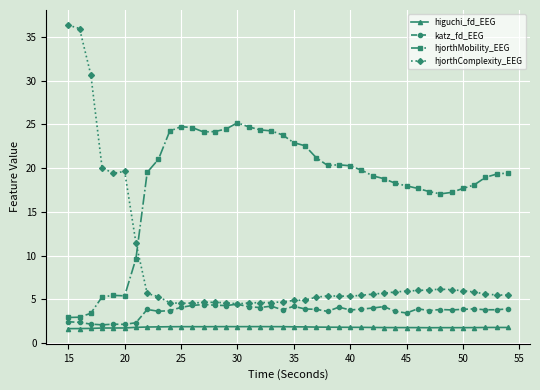

What is the greatest value displayed?

36.4